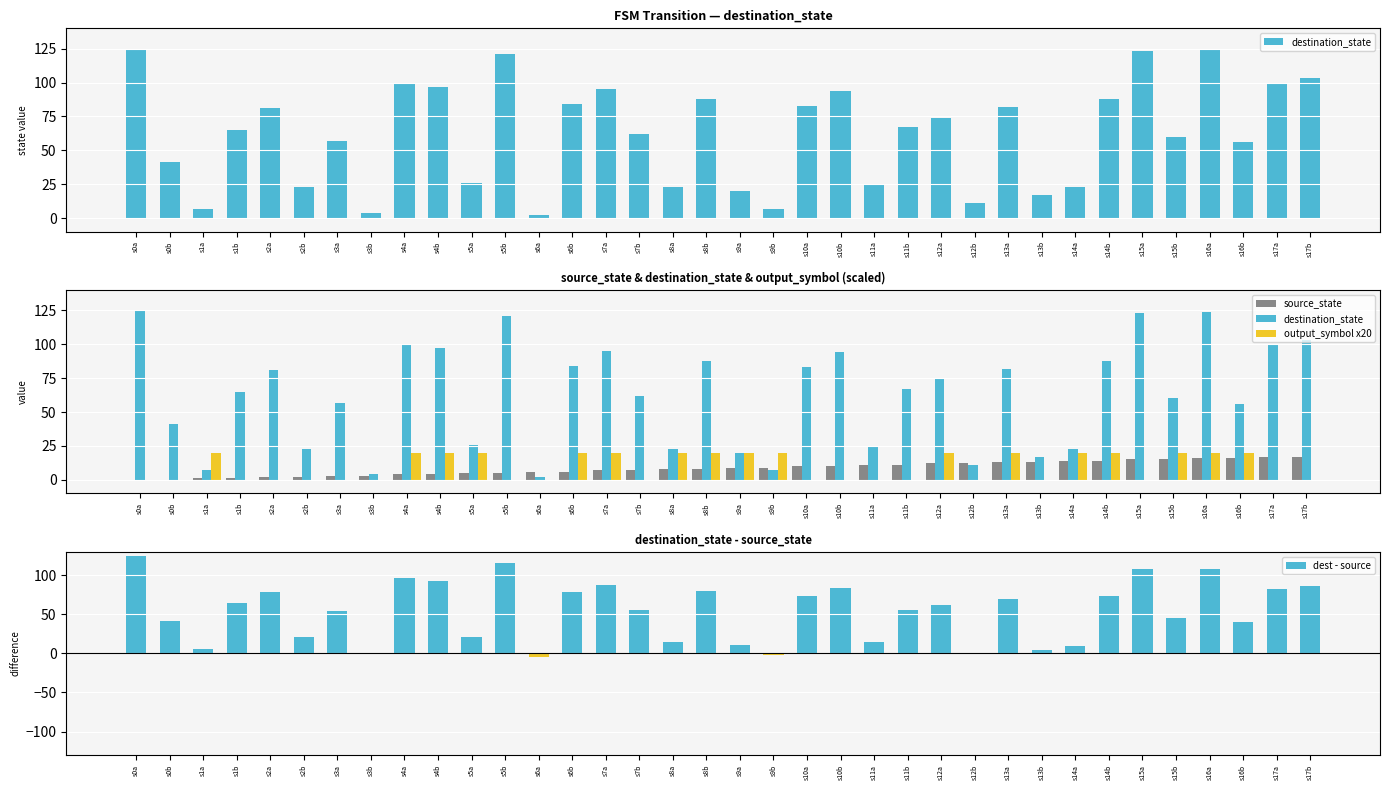

Between s15b and s14a, which is larger?

s15b